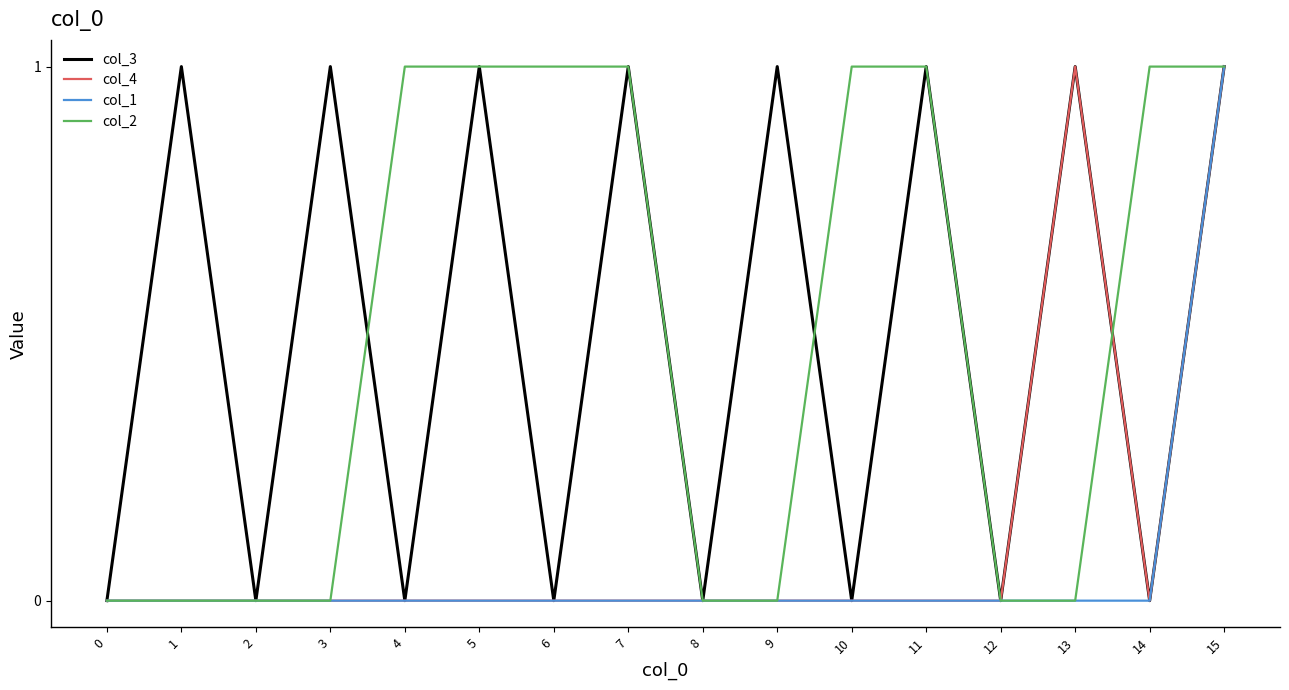

The col_4 series shows 0 at 10. True or false?

True